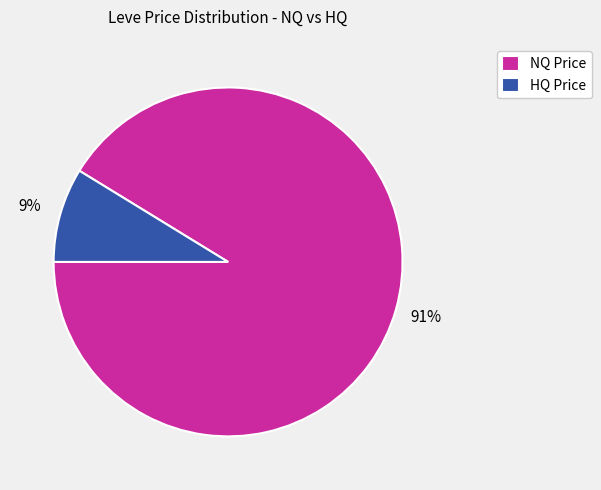

Is the sum of NQ Price and HQ Price greater than half?

Yes